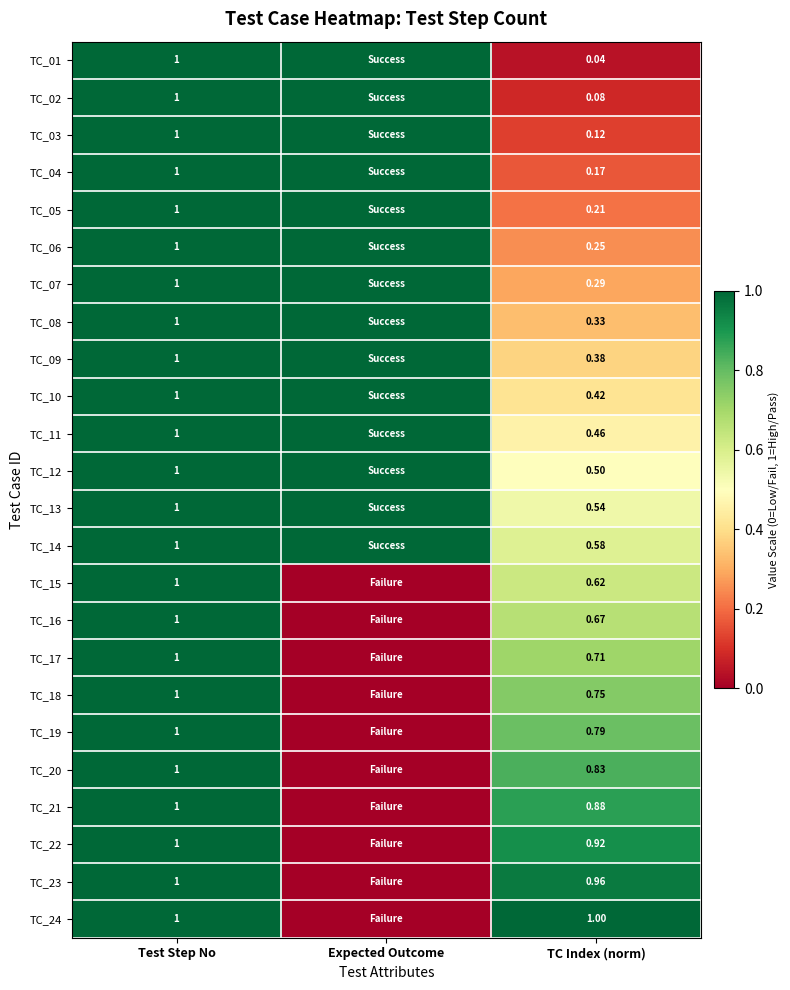

How many data points does each series have?

3